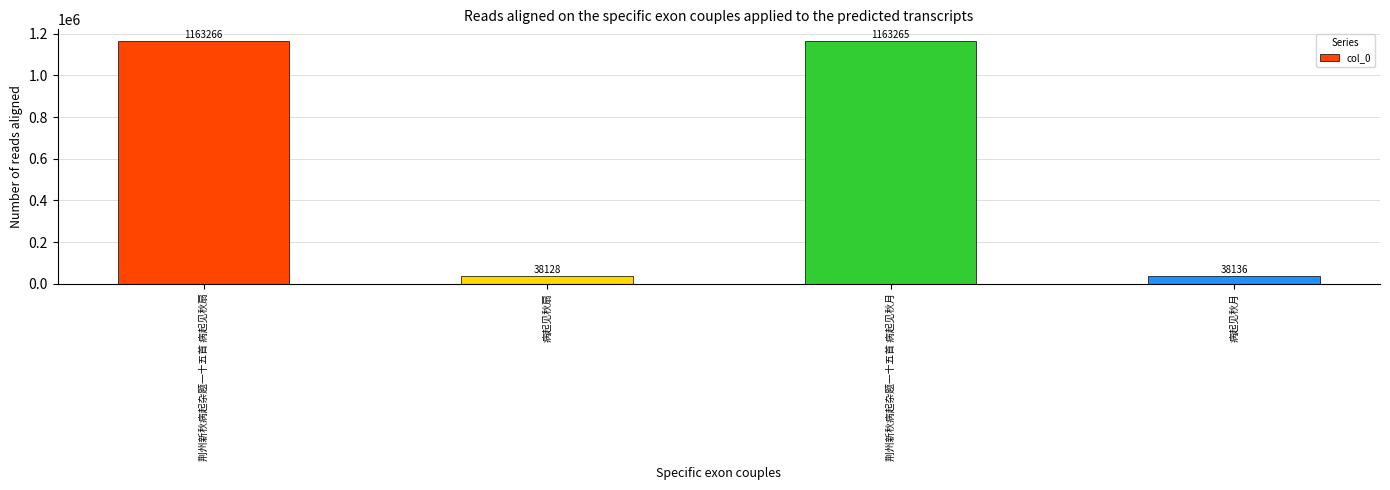

List the labels in order of value, smallest first.

病起见秋扇, 病起见秋月, 荆州新秋病起杂题一十五首 病起见秋月, 荆州新秋病起杂题一十五首 病起见秋扇